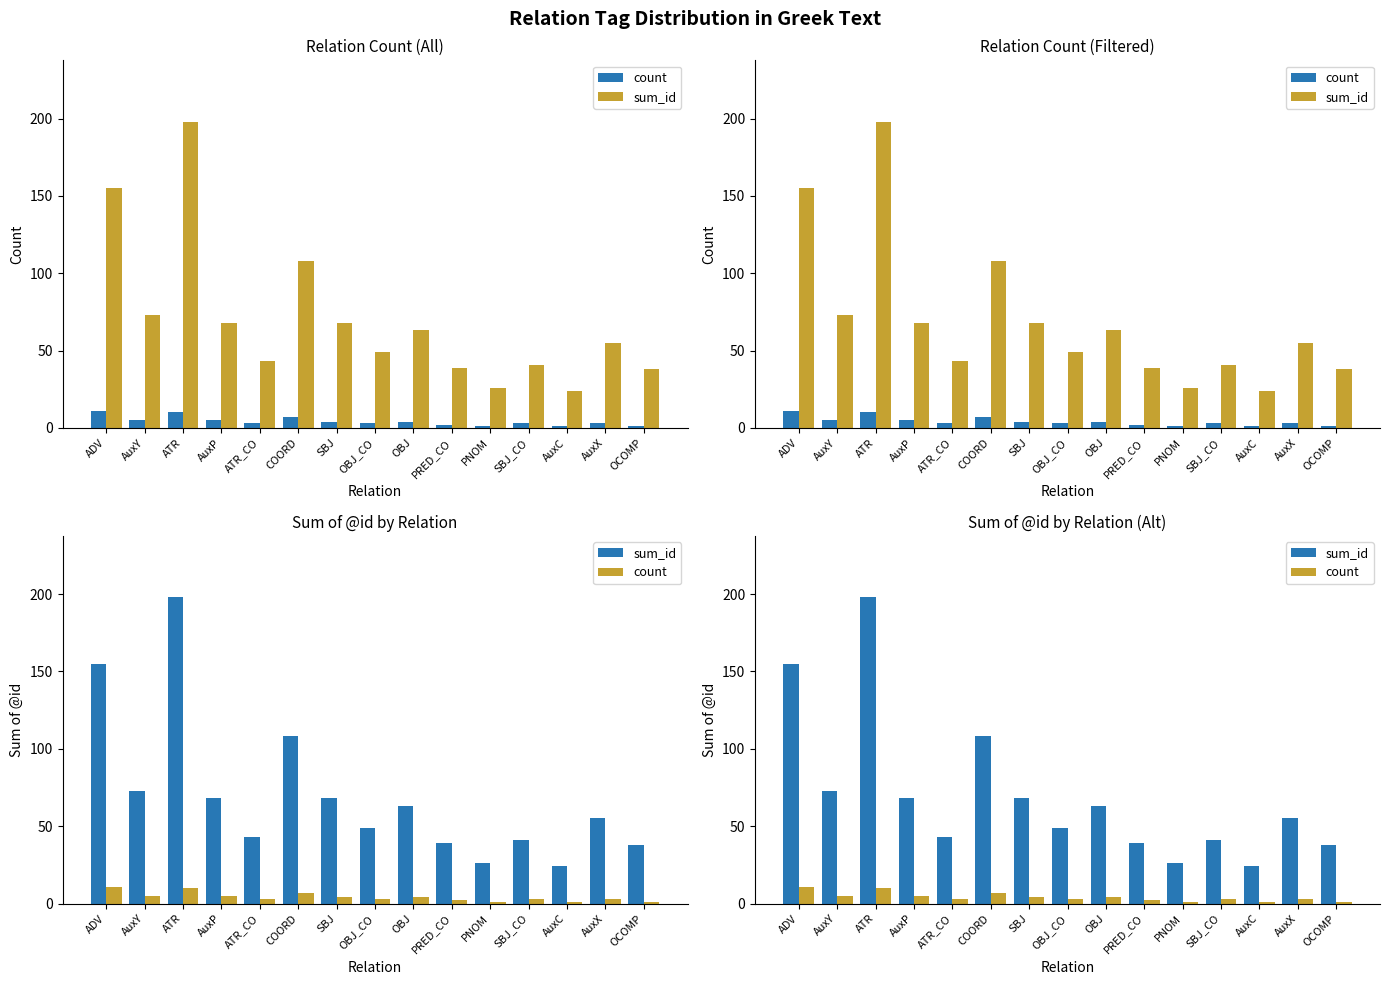

Which has a higher value, AuxY or COORD?

COORD